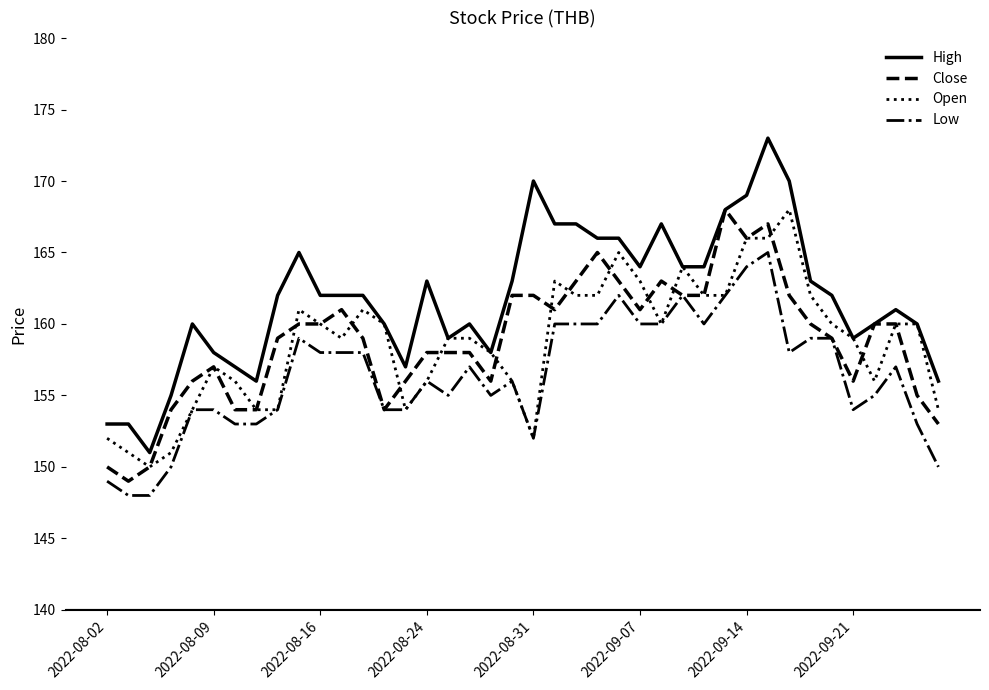

Which series has the widest spread of values?

High